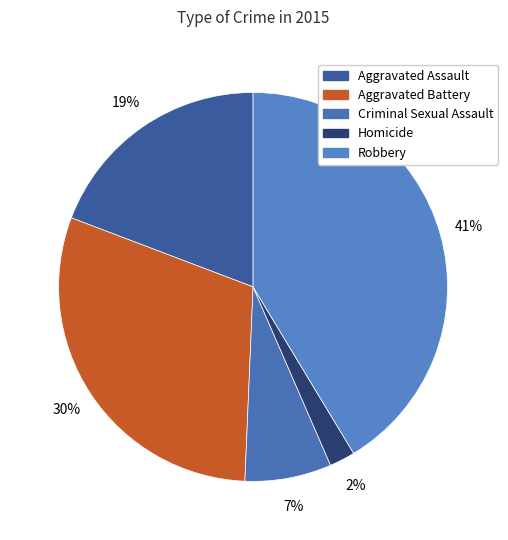

To the nearest percent, what is the difference between the Aggravated Battery and Homicide slice percentages?

28%